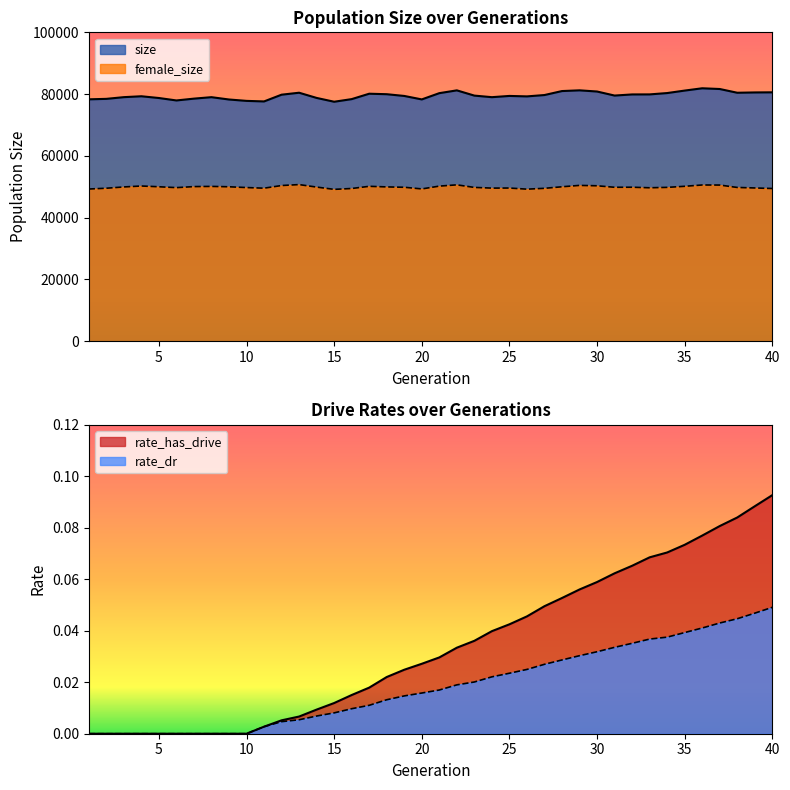

At which category does size reach its first local peak?

4